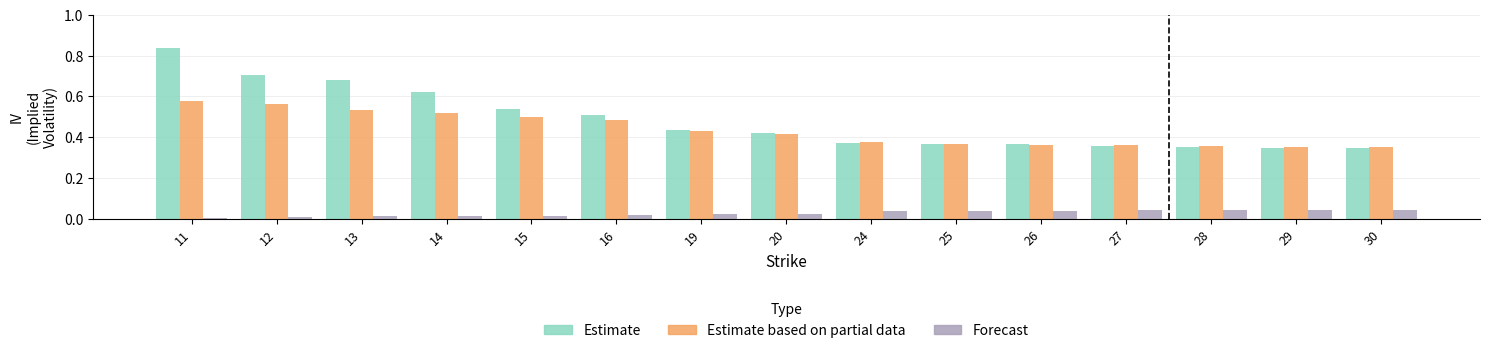

Which series has the largest range (max minus min)?

Estimate